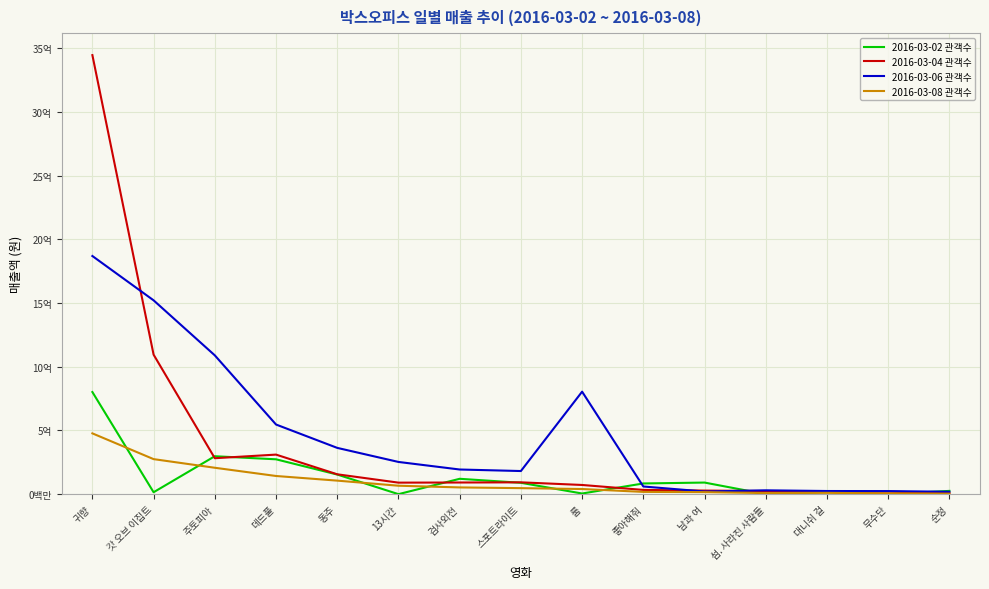

What are all the series names shown in the legend?

2016-03-02 관객수, 2016-03-04 관객수, 2016-03-06 관객수, 2016-03-08 관객수